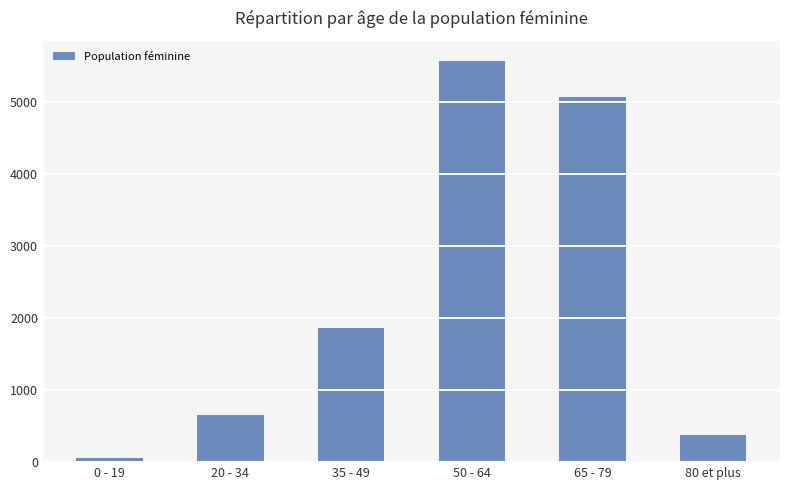

Are the bars grouped side by side (vs. stacked)?

No